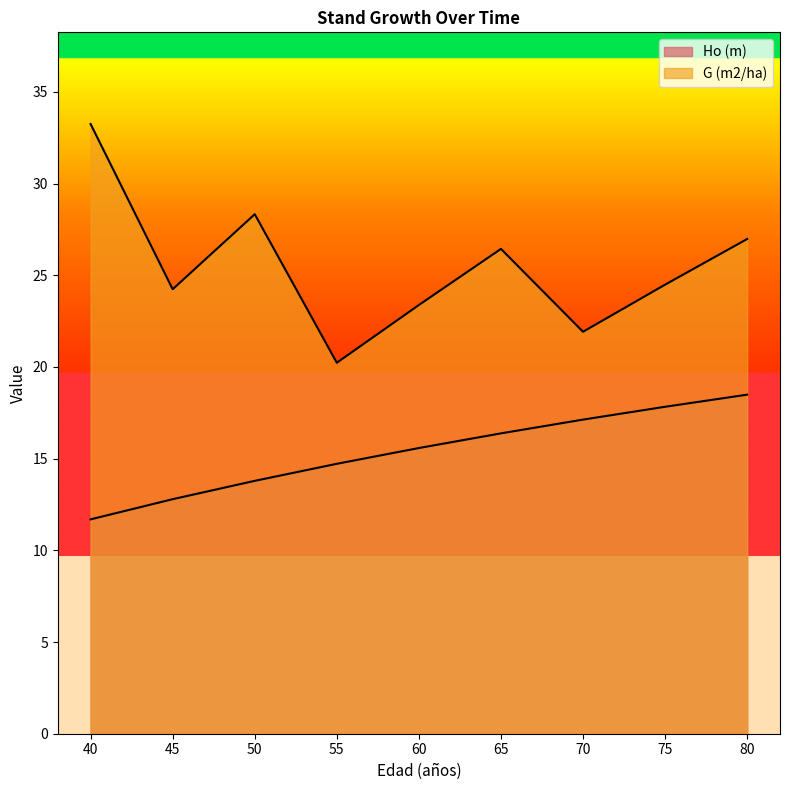

What is the value of the G (m2/ha) point at the 7th from the left?

21.9